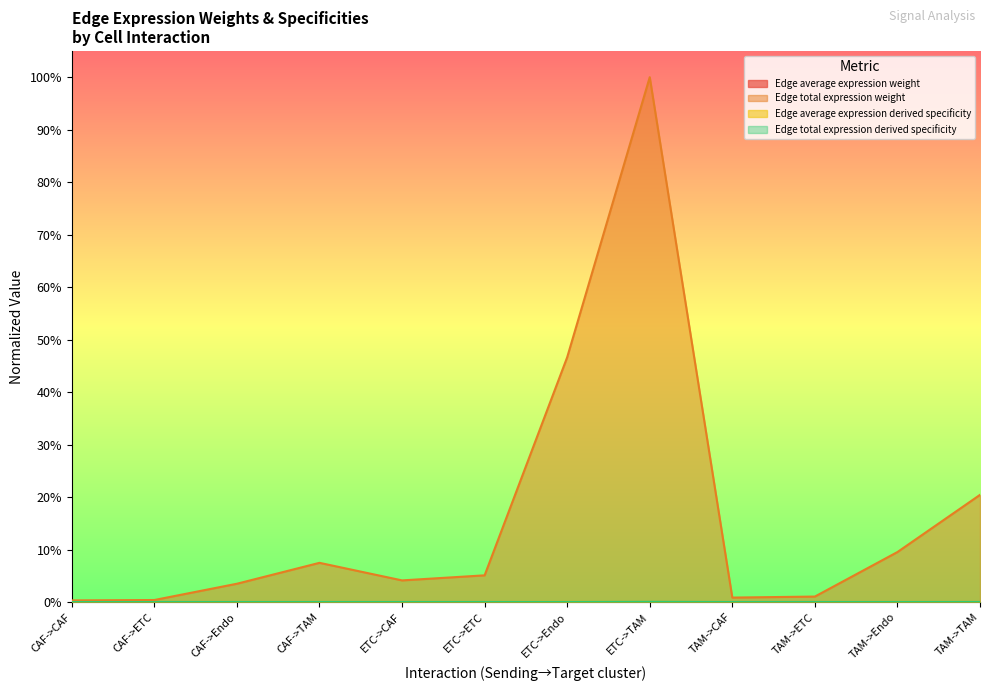

Is it true that Edge average expression derived specificity equals 0.0 at TAM->TAM?

False